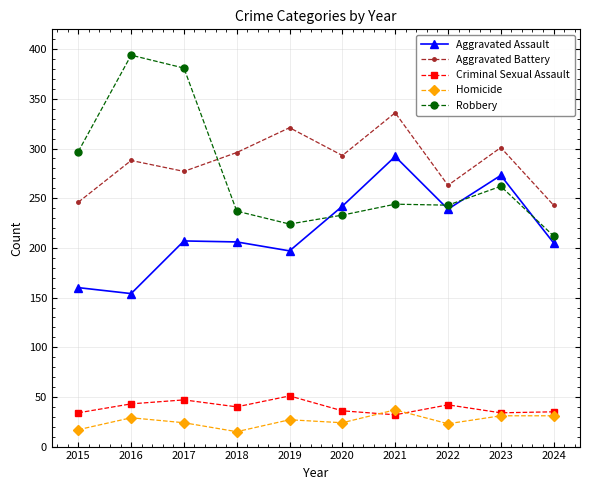

How many series are shown in this chart?

5